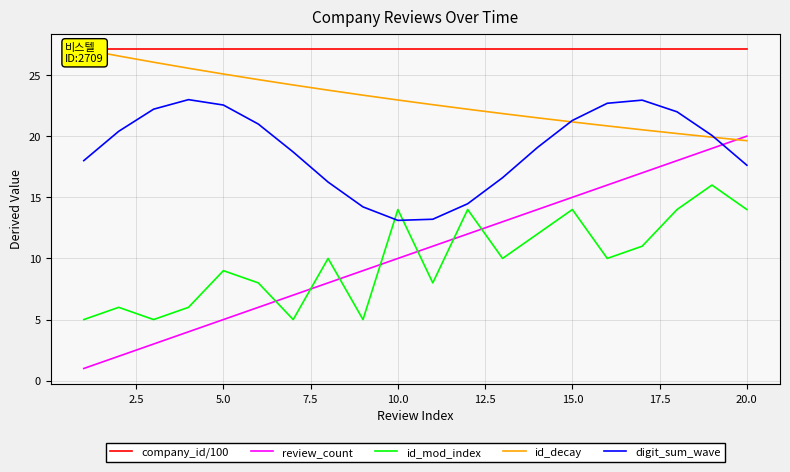

What is the lowest value of the review_count series?

1.0